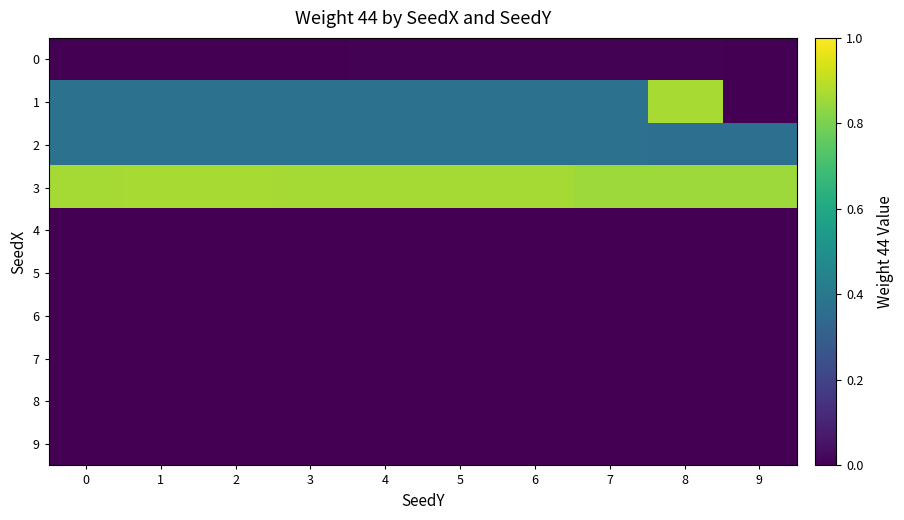

Rank the series by their maximum value, from highest to lowest.

3, 1, 2, 0, 4, 5, 6, 7, 8, 9